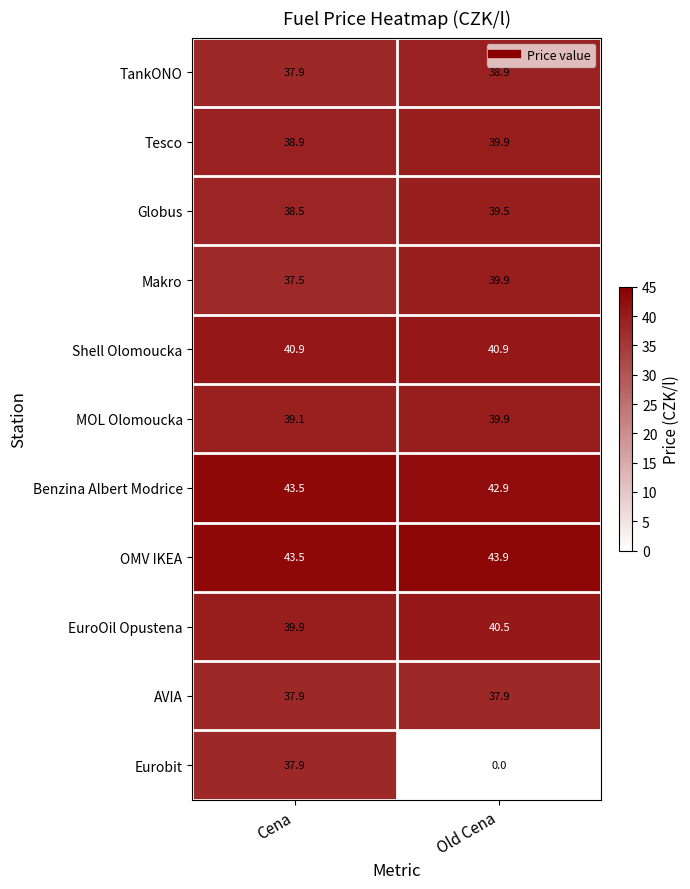

Which series has the widest spread of values?

Eurobit